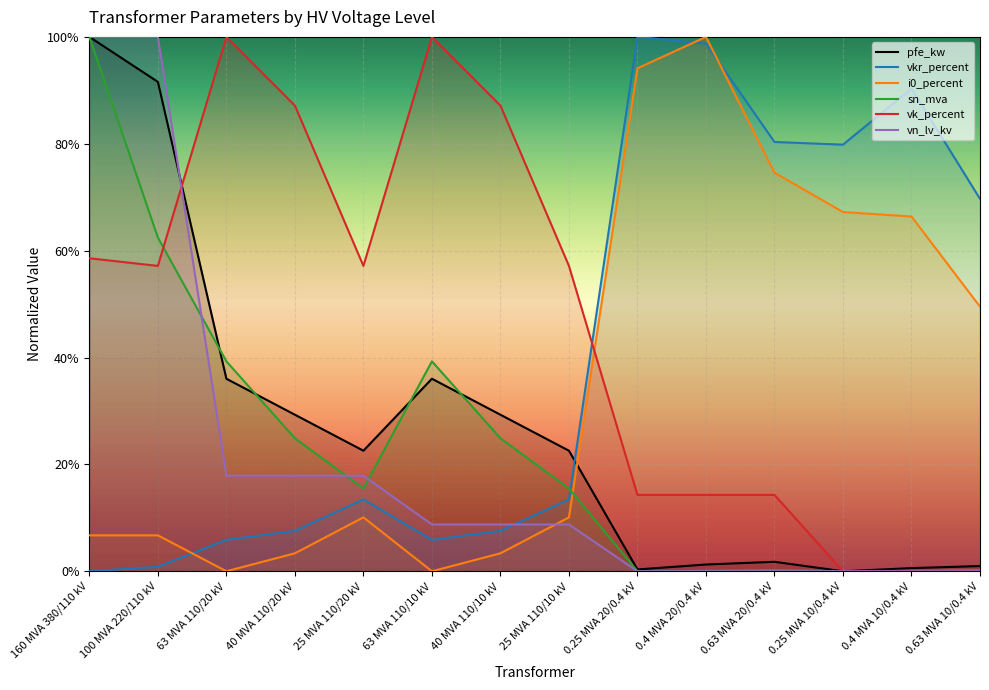

Between 0.63 MVA 20/0.4 kV and 160 MVA 380/110 kV, which is larger?

160 MVA 380/110 kV